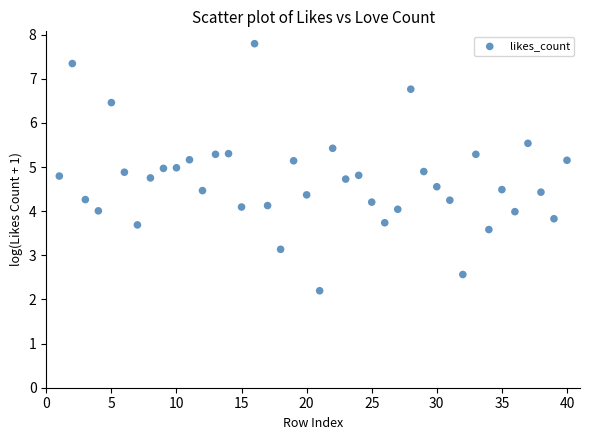

What is the range of X values (max minus min)?

39.0